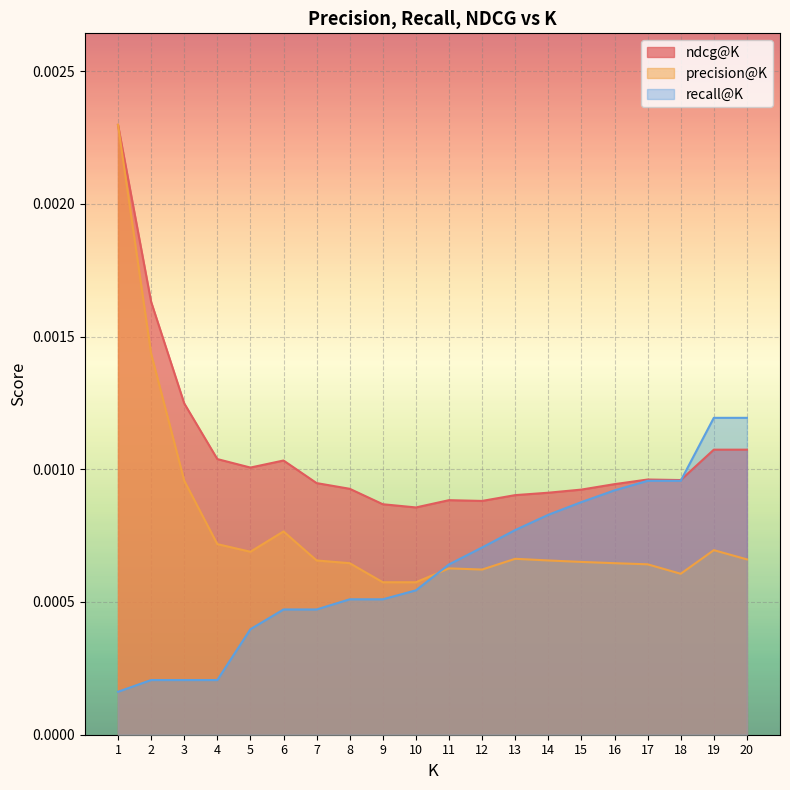

How many lines are shown in the chart?

3